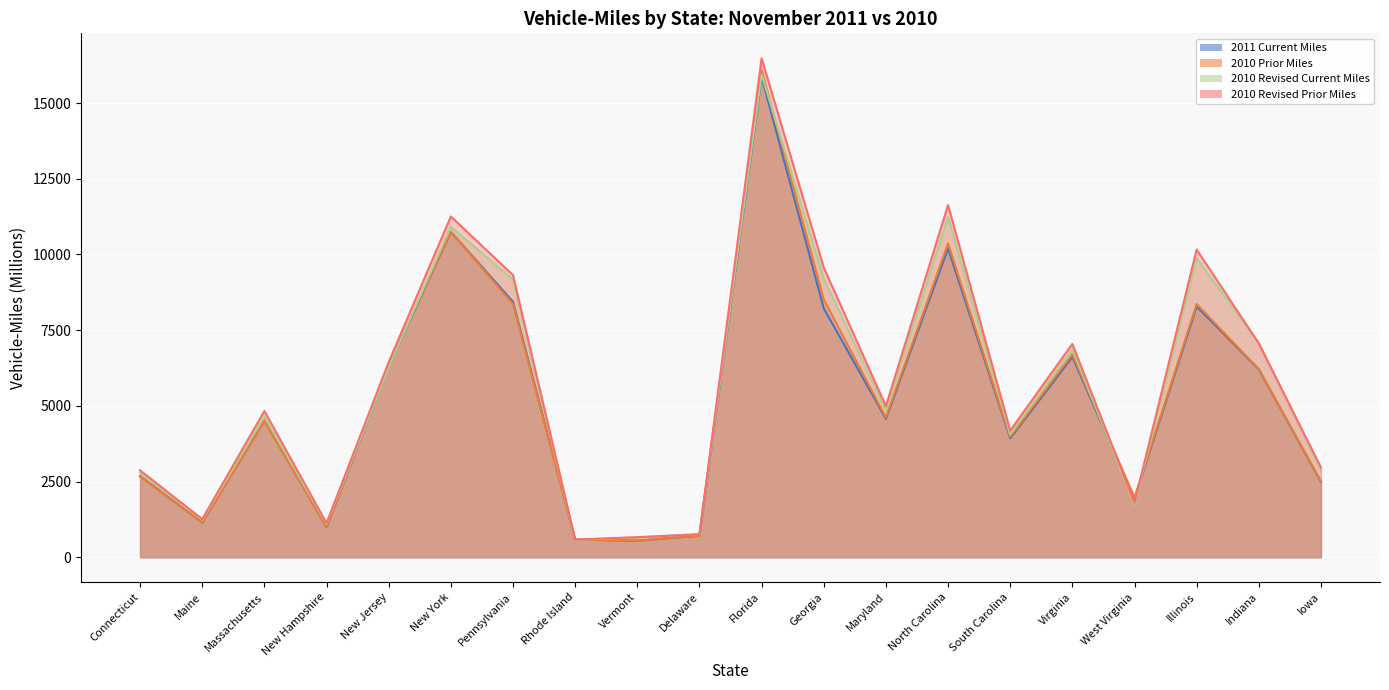

What is the label of the 15th point from the left?

South Carolina